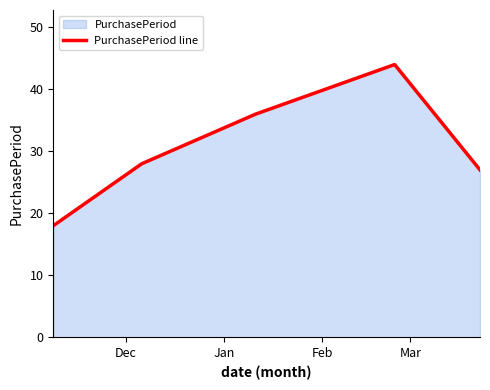

What is the difference between the maximum and minimum values?

26